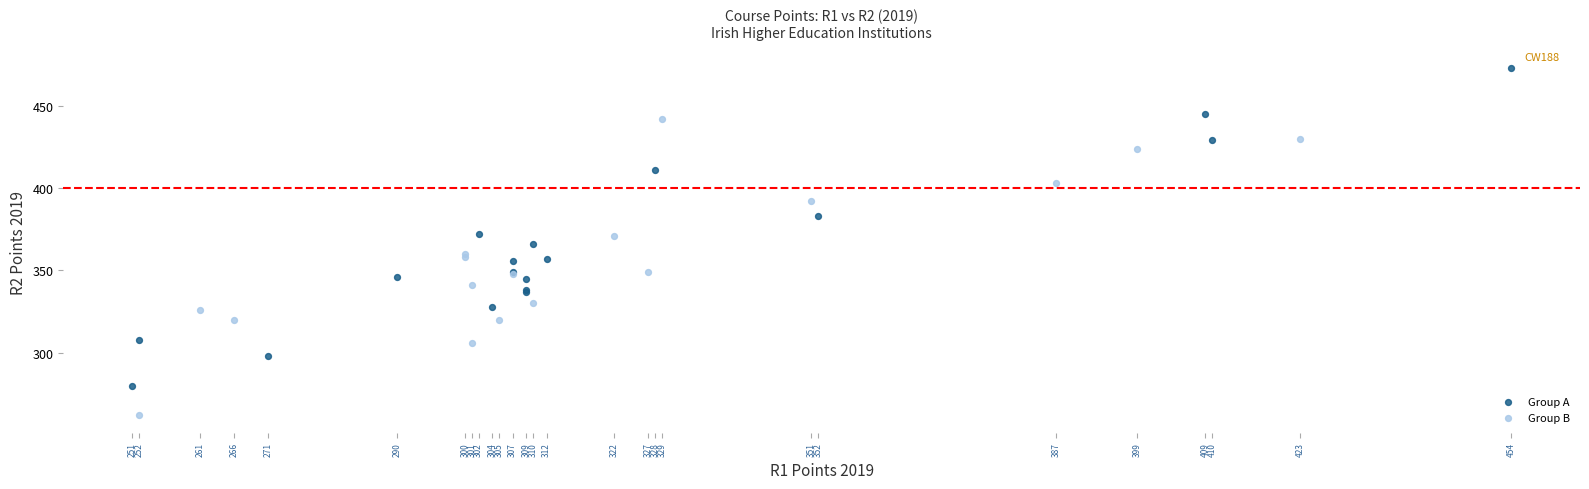

Which series has the largest Y range (max minus min)?

Group A